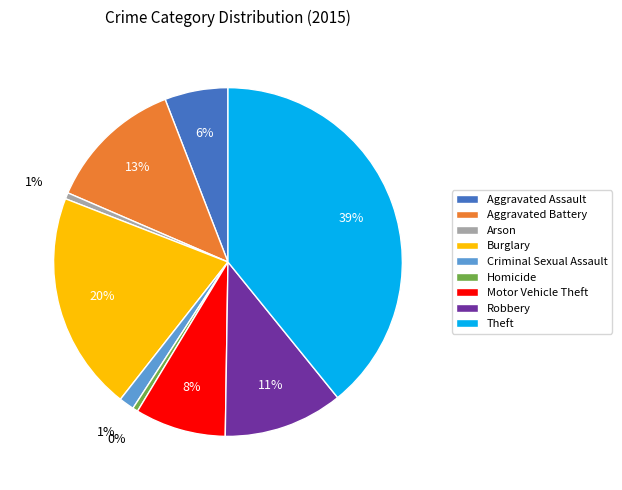

What is the ratio of the value at Theft to the value at Robbery?

3.5